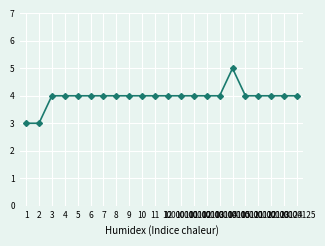

Is it true that the value at 9 is 3?

False